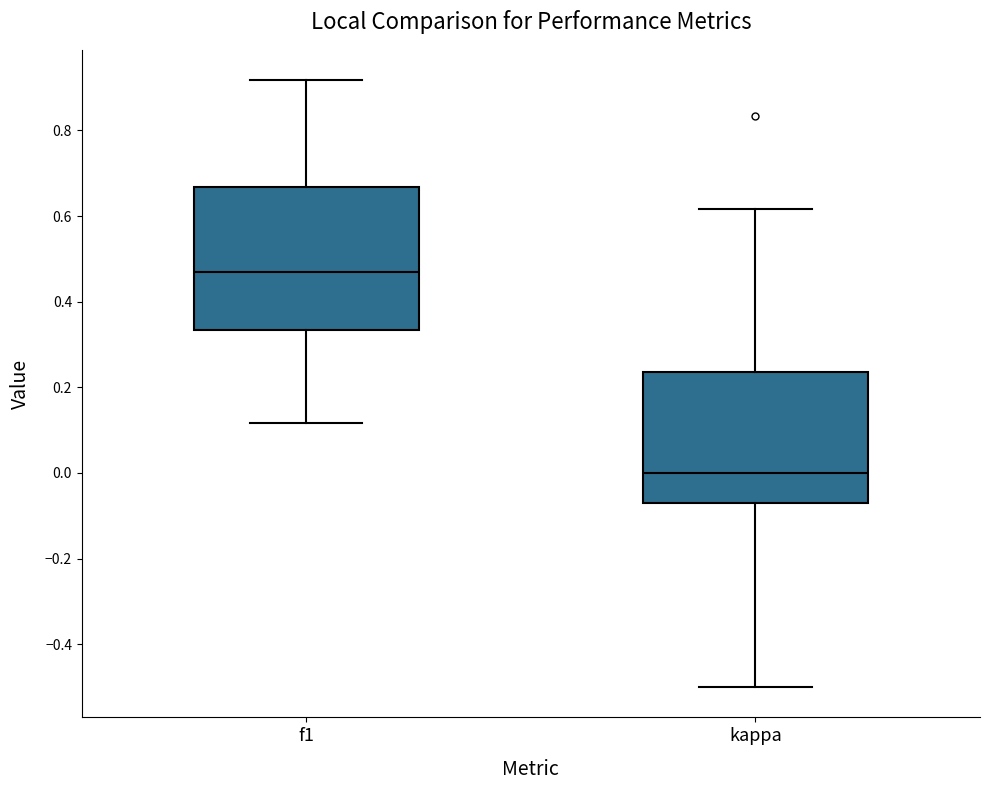

Where does the upper whisker of the box for f1 end on the y-axis? The values are not printed on the chart, so give them approximately, as read against the axis.

0.92